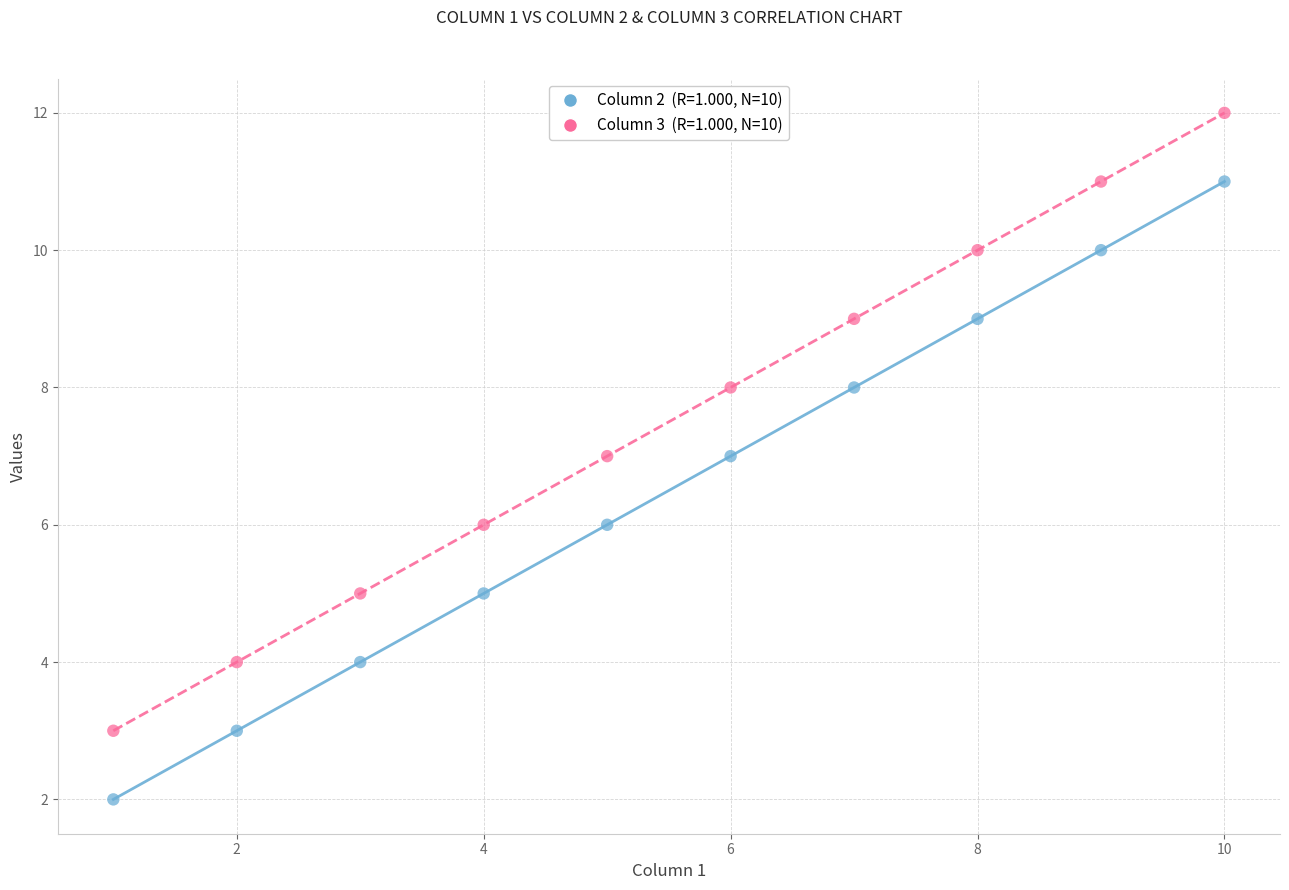

Across all data points, what is the range of Y values (max minus min)?

10